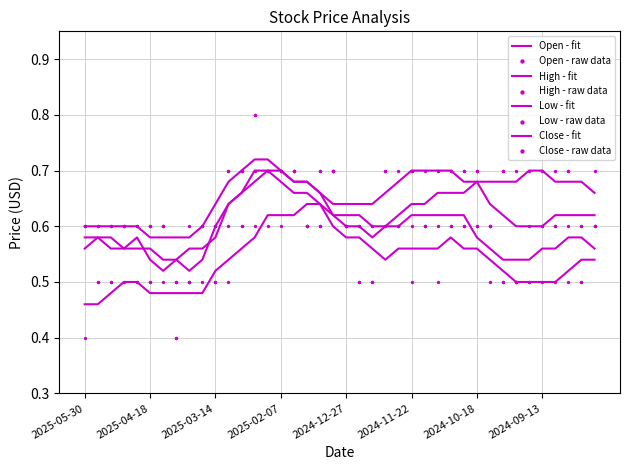

Is the value of Open at 2024-09-27 greater than the value of High at 2025-01-17?

No